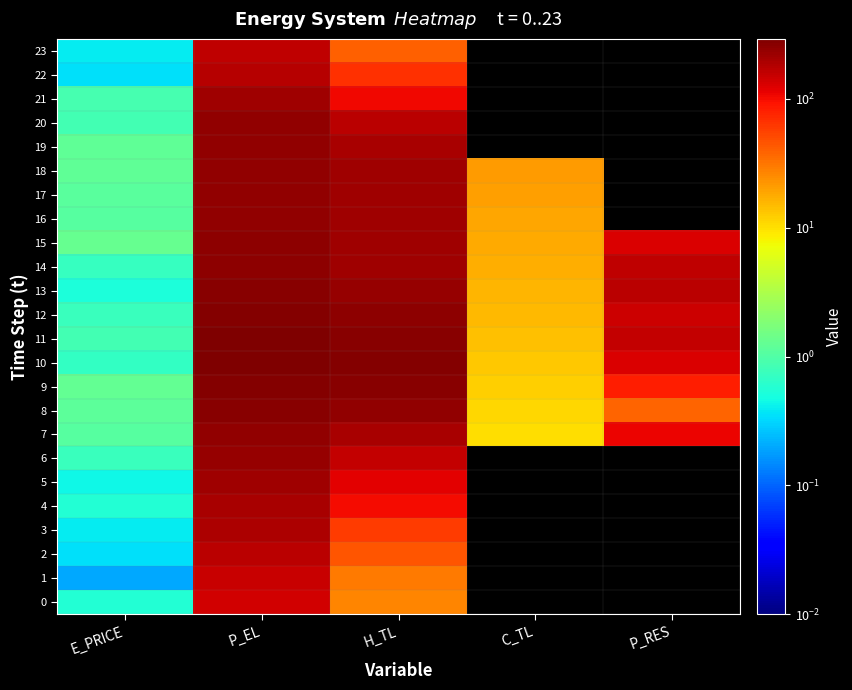

Which series has the largest total across all categories?

11